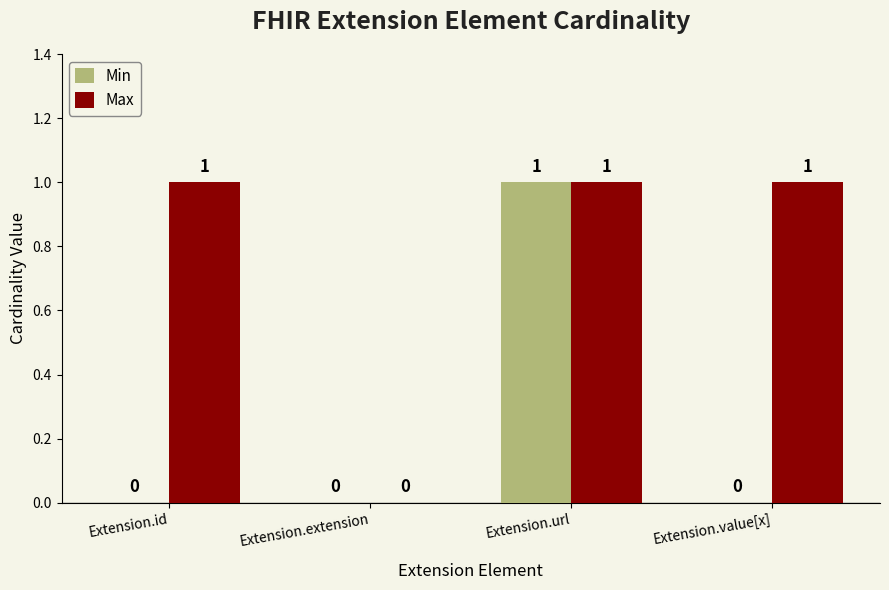

How many categories are shown in the chart?

4